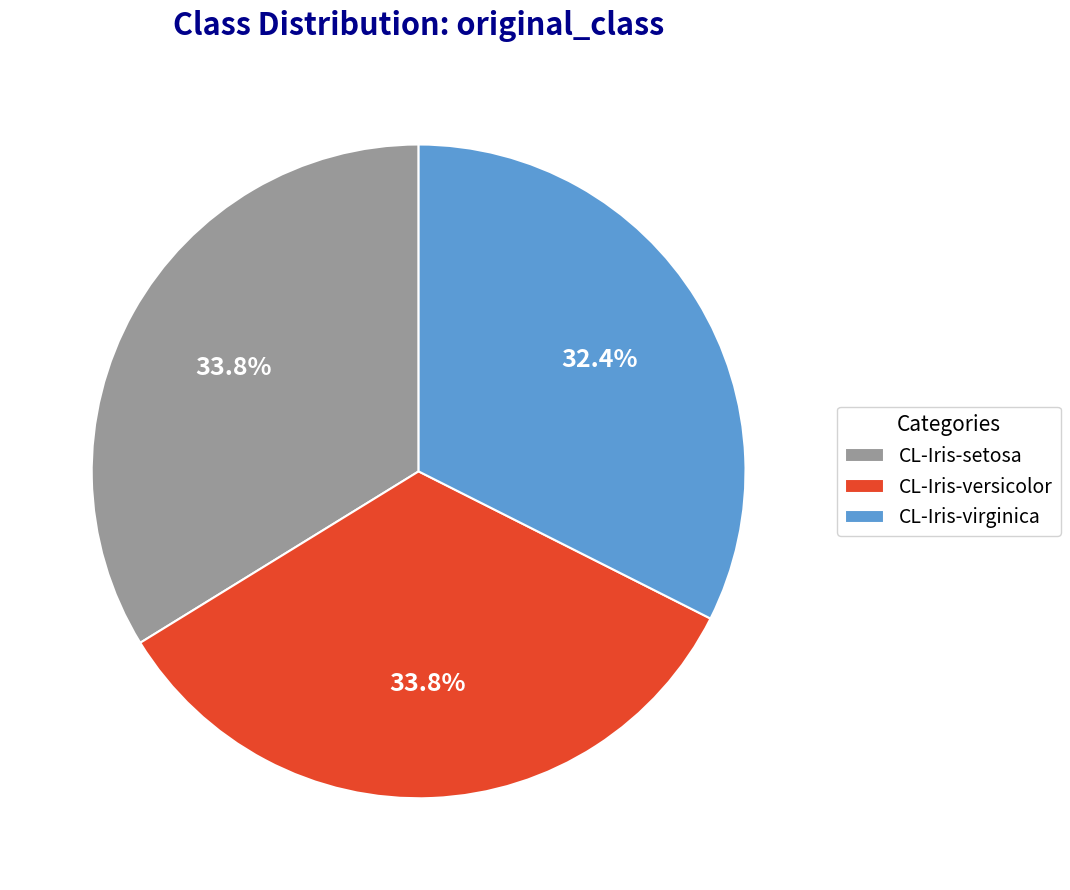

What is the ratio of the value at CL-Iris-setosa to the value at CL-Iris-virginica?

1.0